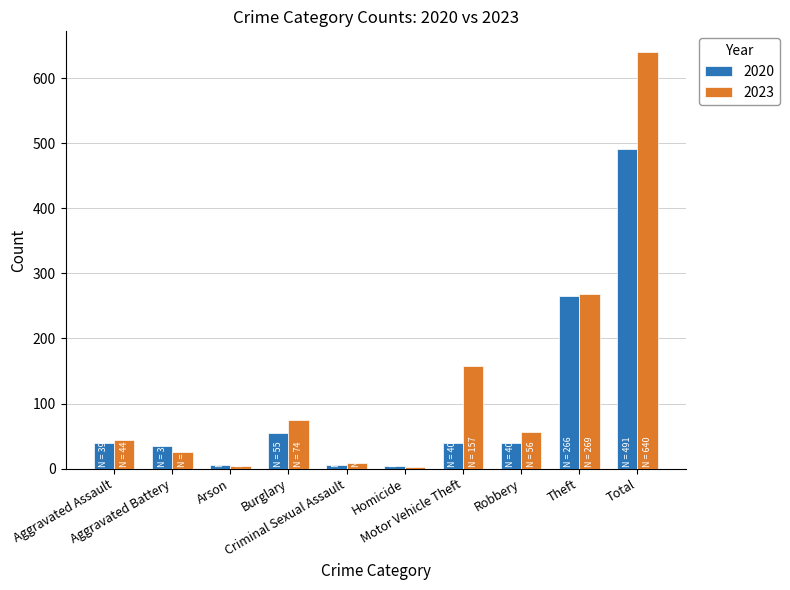

Which series has the largest total across all categories?

2023